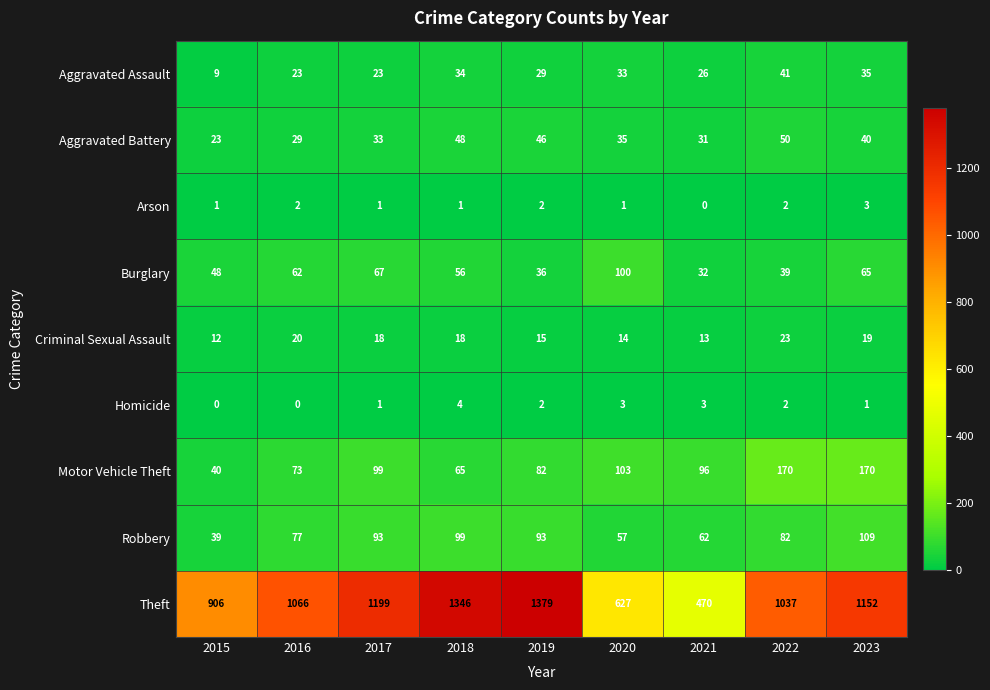

What is the difference between the maximum and minimum values in the Burglary series?

68